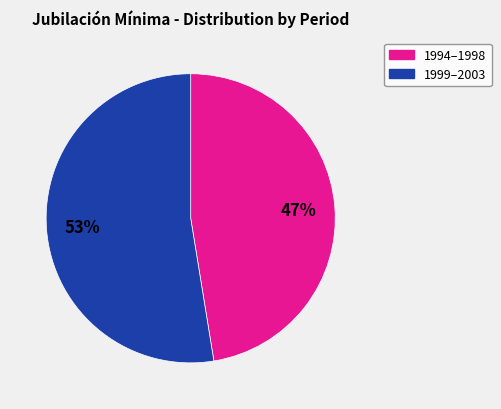

To the nearest percent, what is the average slice percentage?

50%